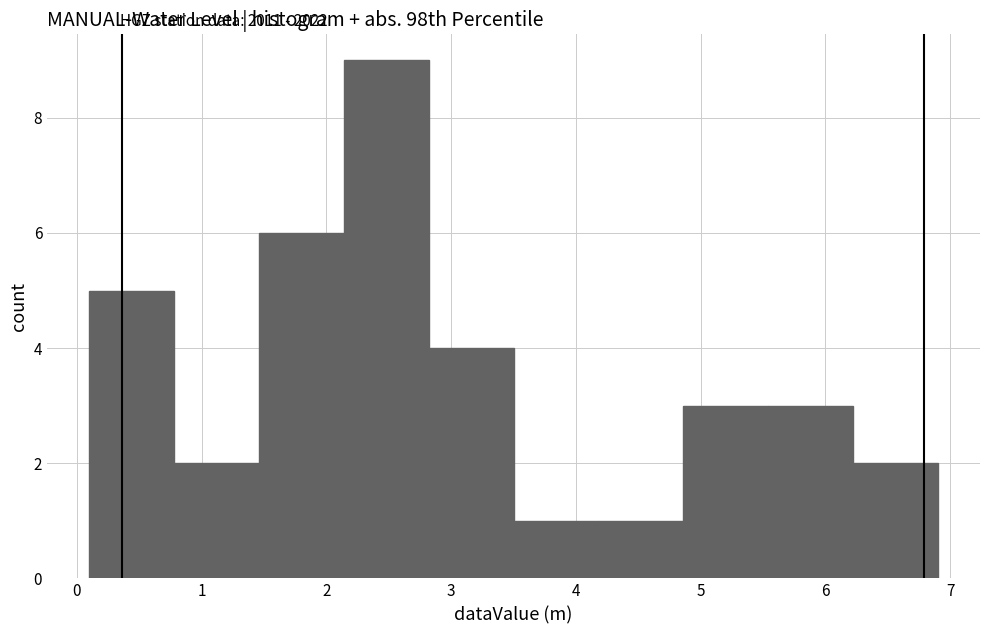

How tall is the bar that spans 5.5 to 6.2 on the x-axis? Neither the bar edges nor the heights are printed on the chart, so give them approximately, as read against the axes.

3